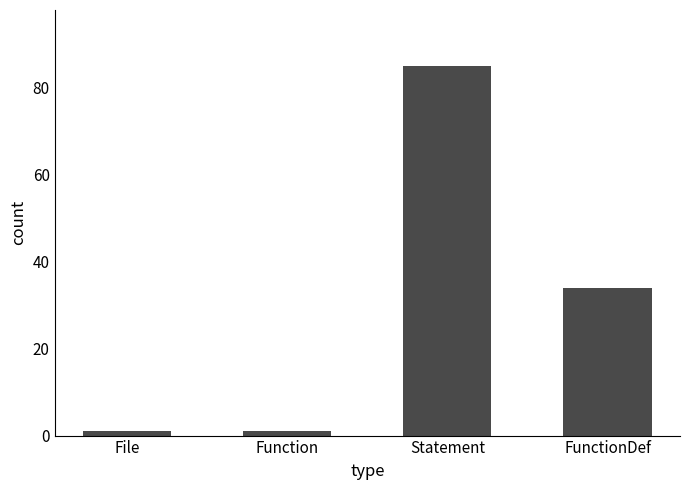

Reading right to left, what are all the values shown in this chart?

FunctionDef=34	Statement=85	Function=1	File=1